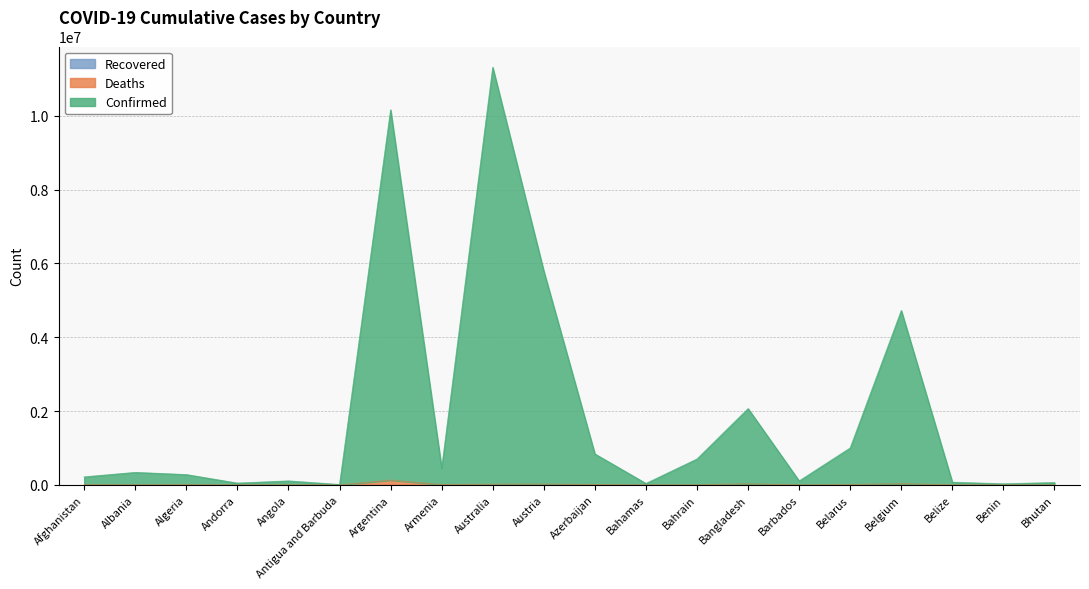

Is it true that Deaths equals 130394 at Argentina?

True